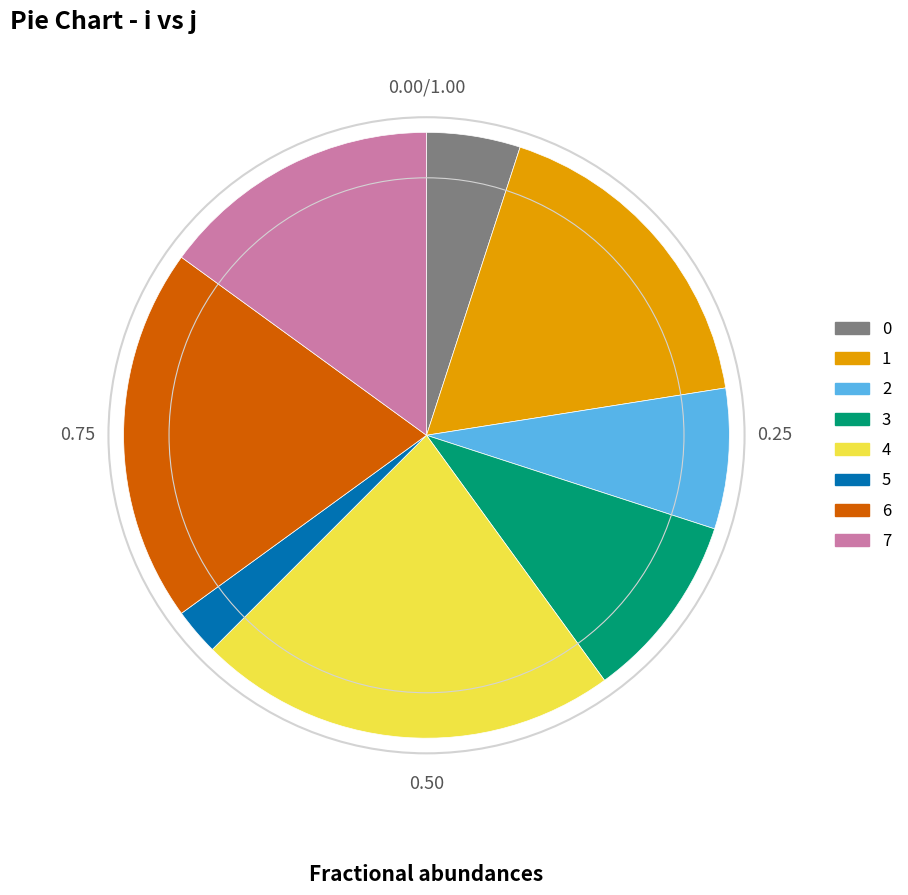

Which category has the smallest portion of the pie?

5